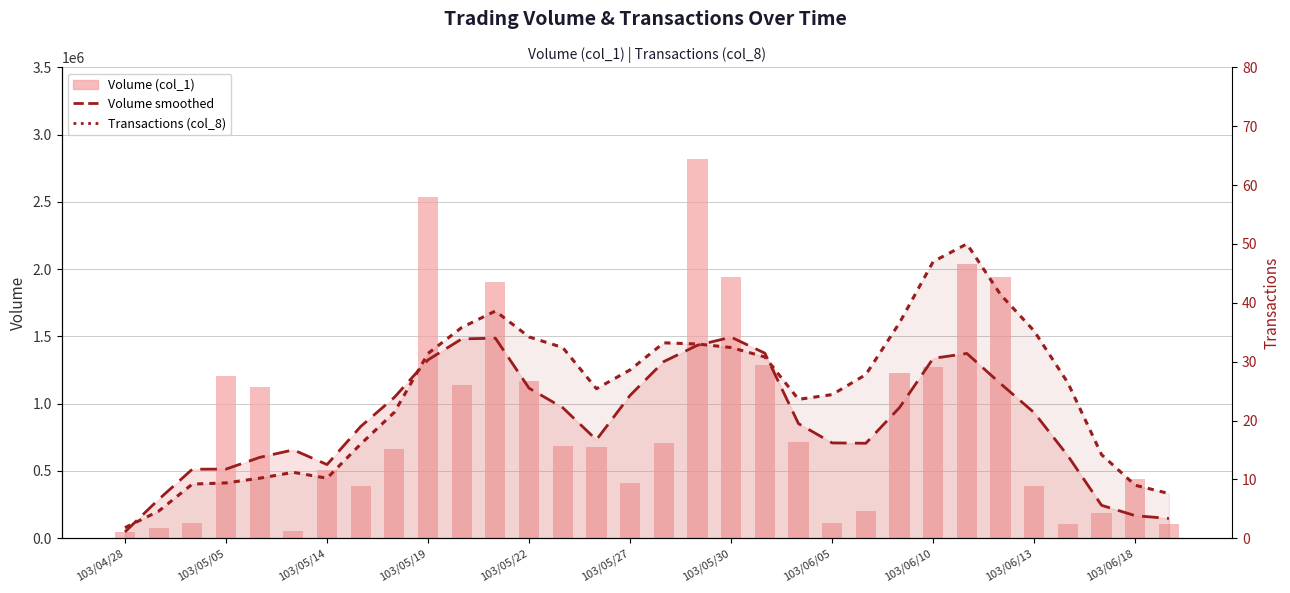

What are all the series names shown in the legend?

Volume smoothed, Volume (col_1), Transactions (col_8)